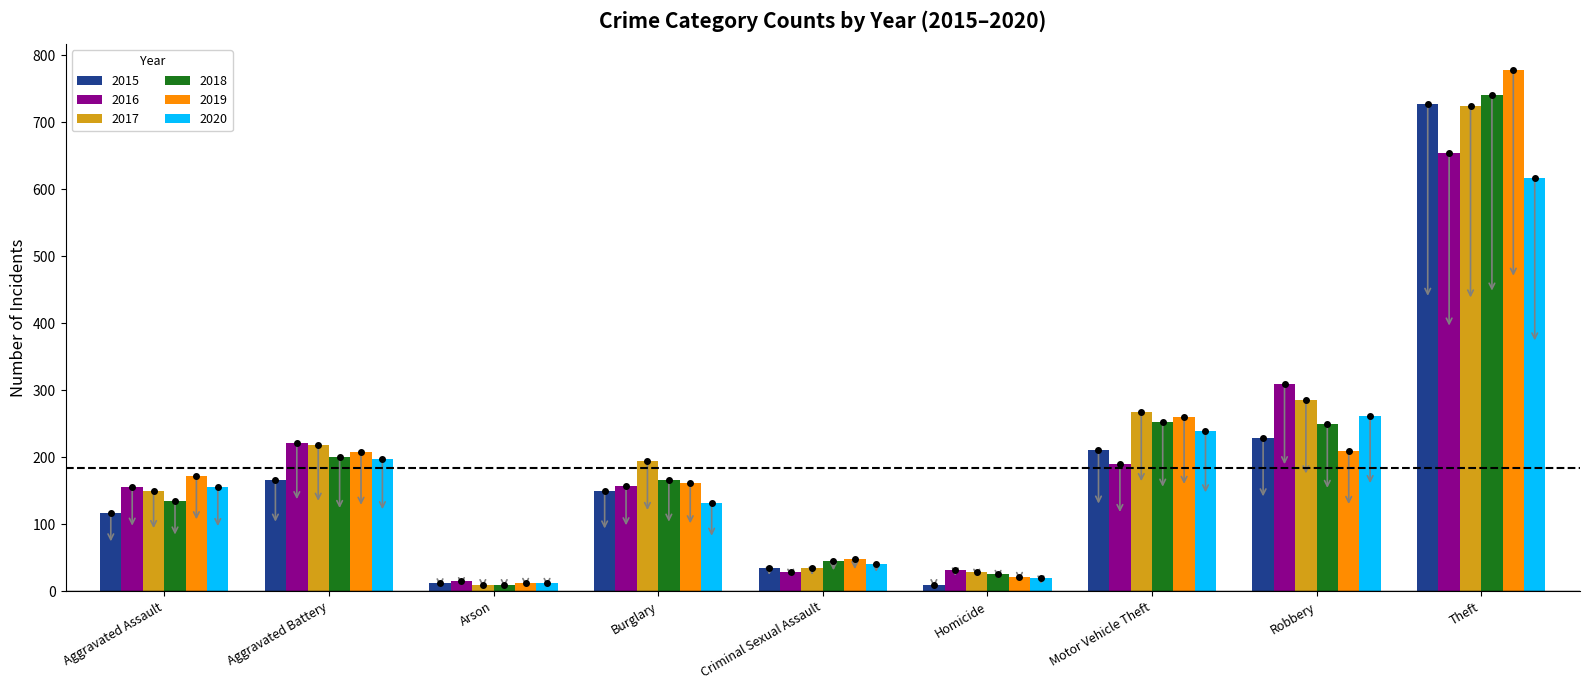

Is the value of 2016 at Aggravated Battery greater than the value of 2015 at Arson?

Yes